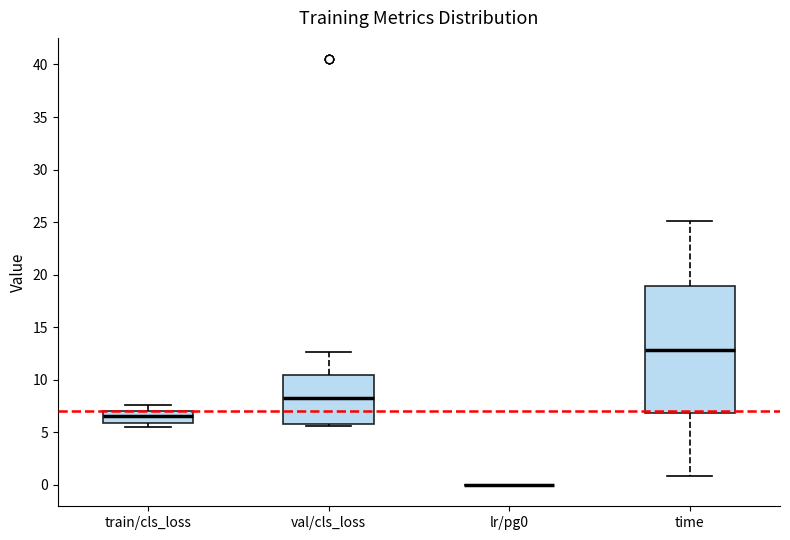

Where does the upper whisker of the box for train/cls_loss end on the y-axis? The values are not printed on the chart, so give them approximately, as read against the axis.

7.5